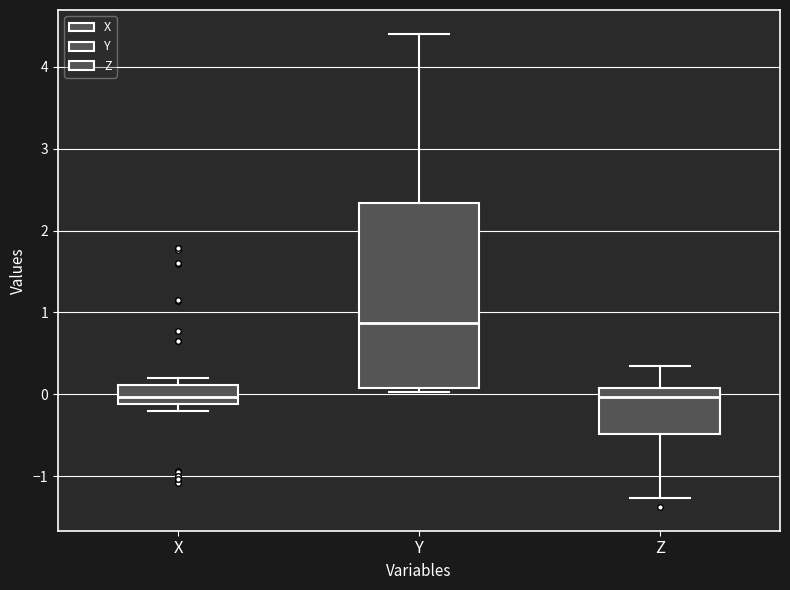

Reading left to right, read every box against the y-axis: the position of its median line, the range the box covers, and the ends of its whiskers. The values are not printed on the chart, so give them approximately, as read against the axis.

X: median 0.0, box -0.1 to 0.1, whiskers -0.2 to 0.2
Y: median 0.9, box 0.1 to 2.3, whiskers 0.0 to 4.4
Z: median 0.0, box -0.5 to 0.1, whiskers -1.3 to 0.3